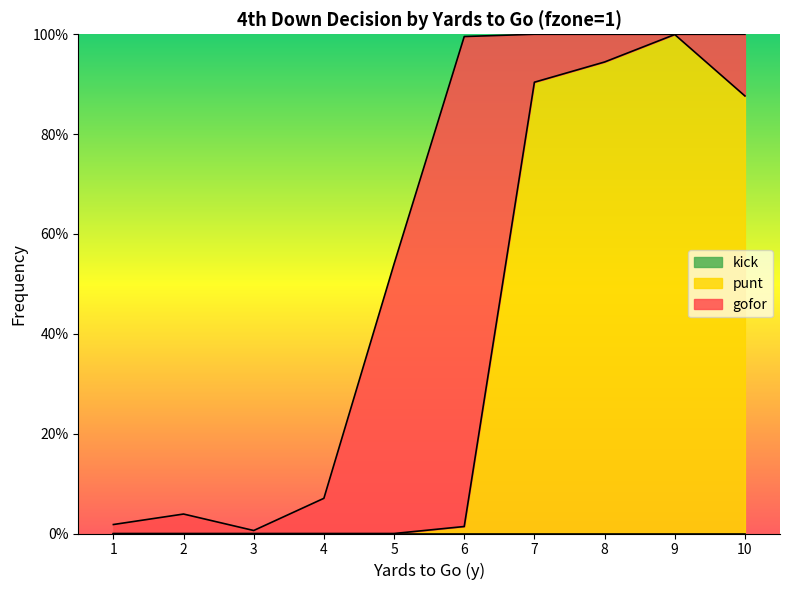

Rank the categories by punt value from lowest to highest.

1, 2, 3, 4, 5, 6, 10, 7, 8, 9